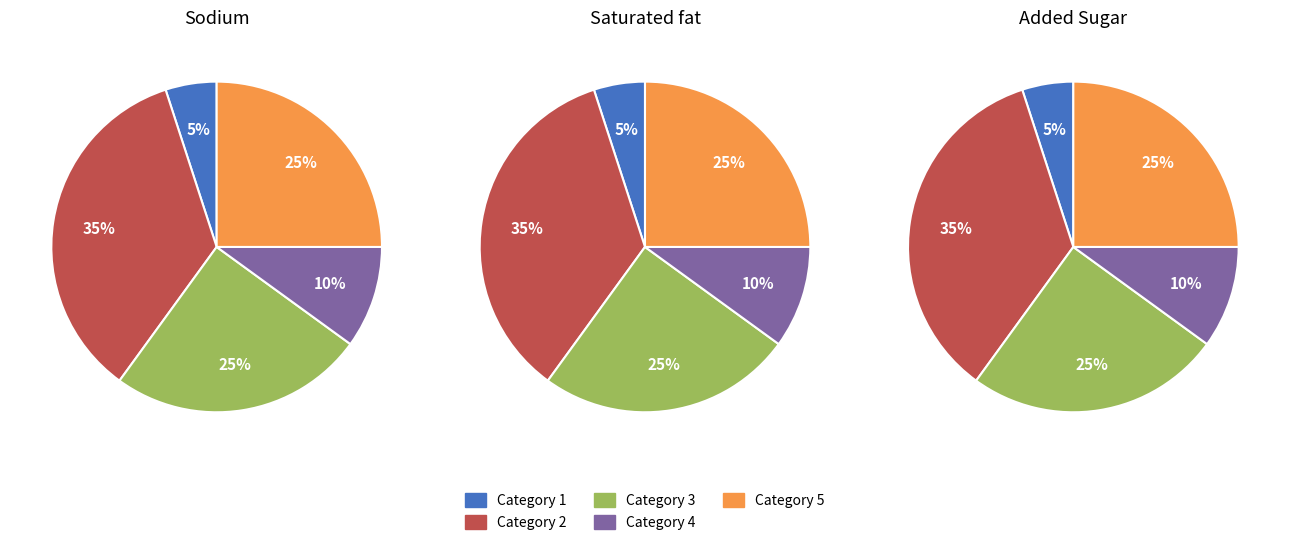

Is there a majority slice in this chart?

No